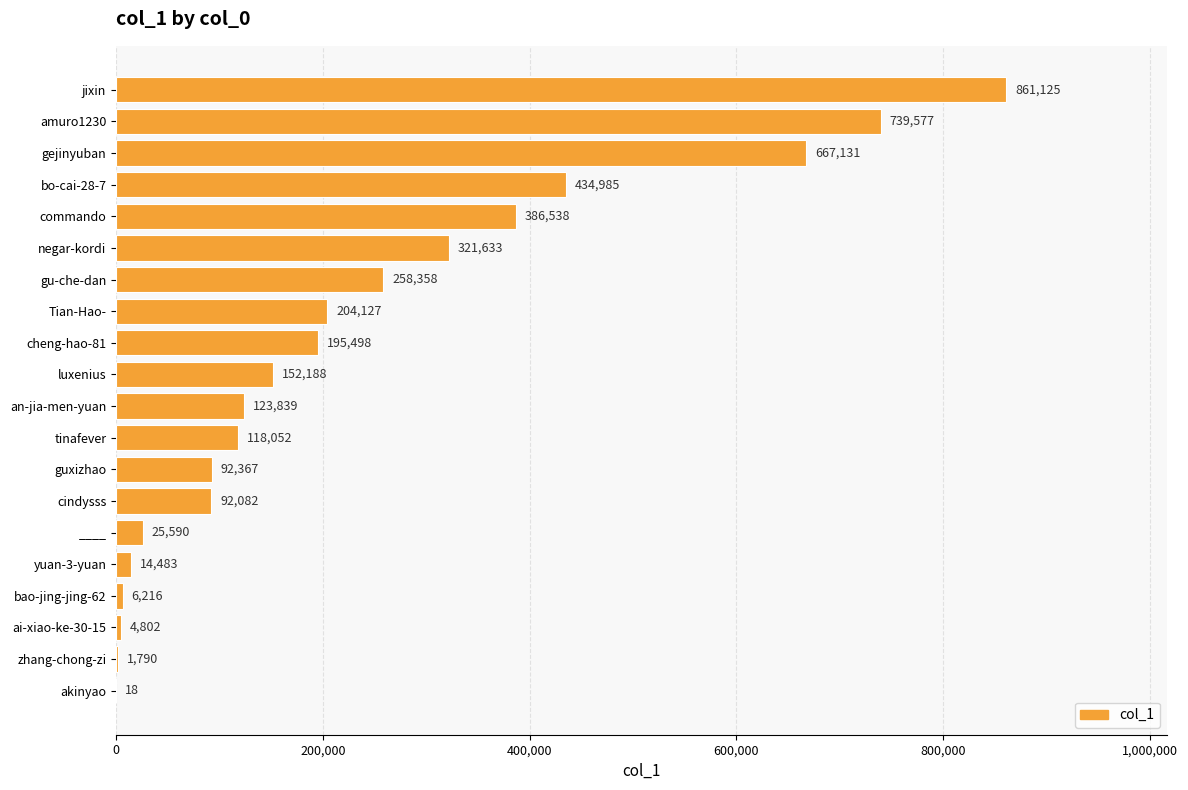

True or false: the data shows 85123 at Tian-Hao-.

False